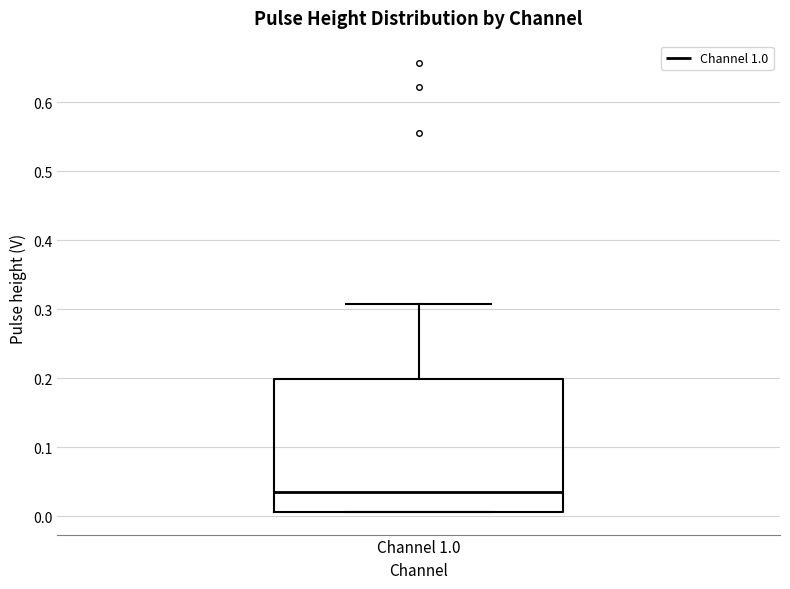

Where is the upper edge of the box for Channel 1.0 on the y-axis? The values are not printed on the chart, so give them approximately, as read against the axis.

0.20